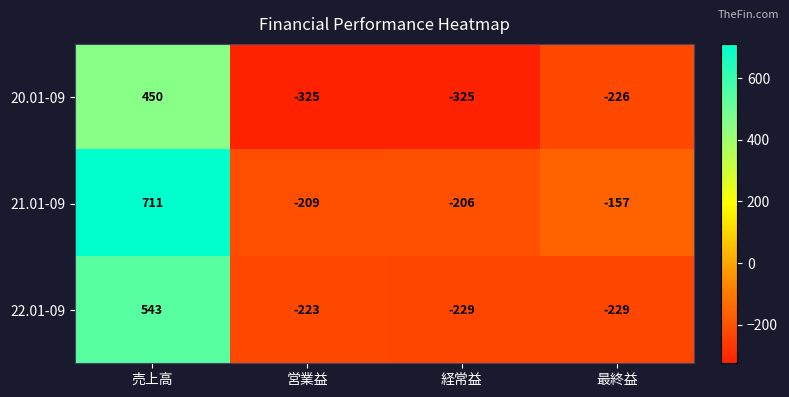

Rank the series by their average value, from lowest to highest.

20.01-09, 22.01-09, 21.01-09